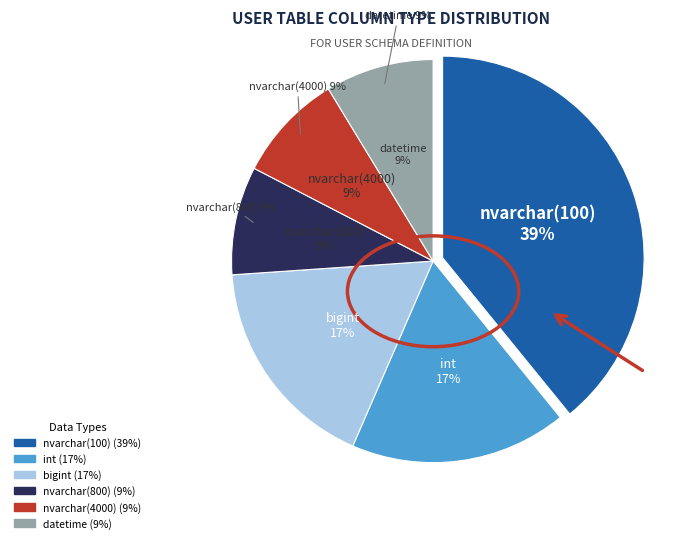

How many slices are in this pie chart?

6